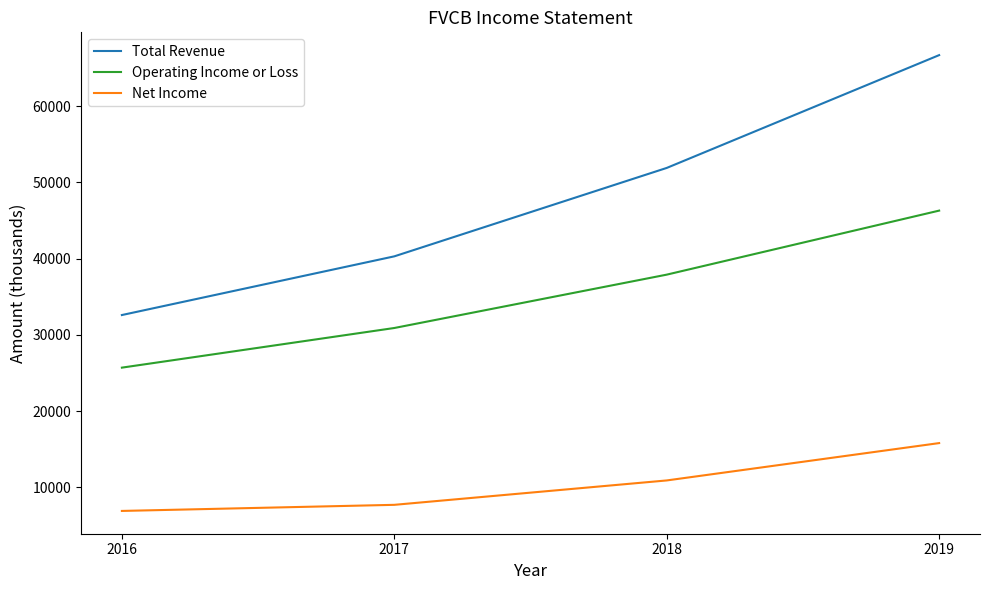

How many lines are shown in the chart?

3